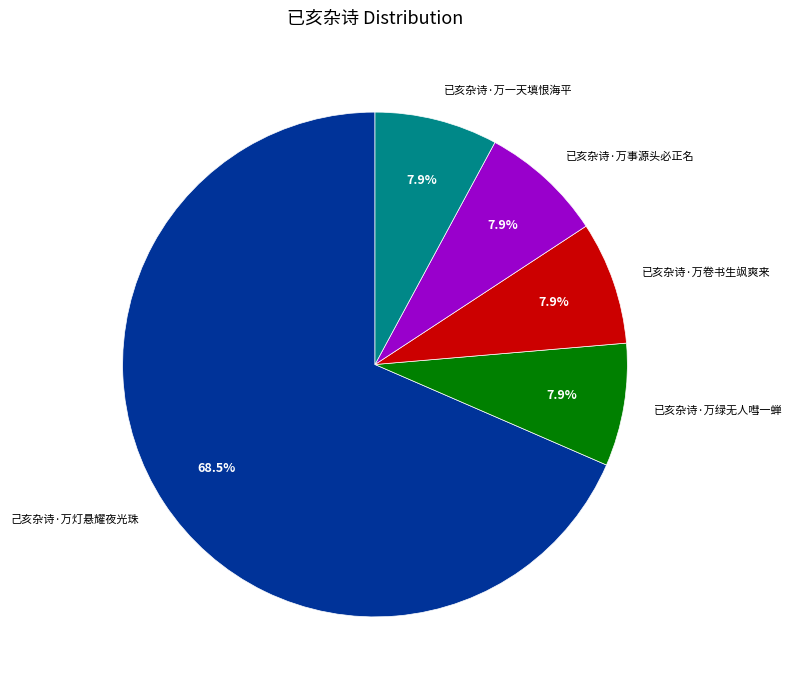

Which has a higher value, 己亥杂诗·万灯悬耀夜光珠 or 已亥杂诗·万卷书生飒爽来?

己亥杂诗·万灯悬耀夜光珠